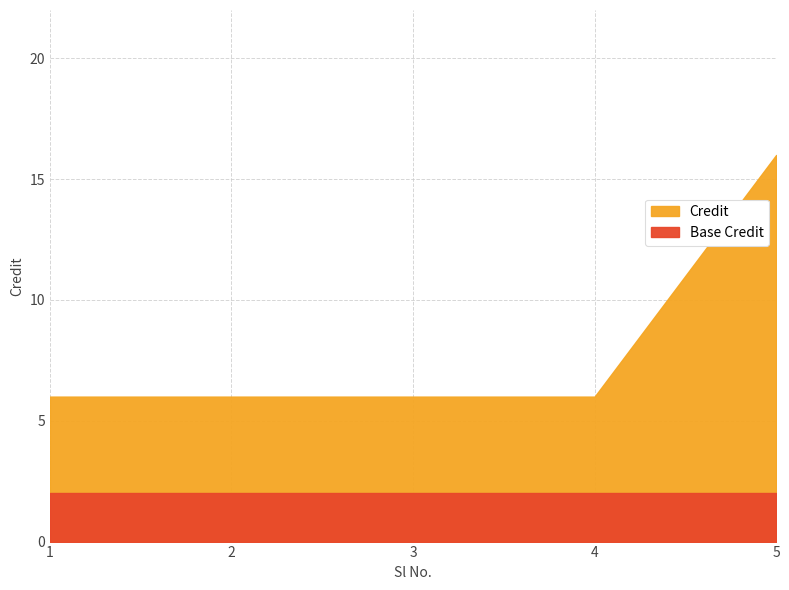

What is the difference between the maximum and minimum values?

10